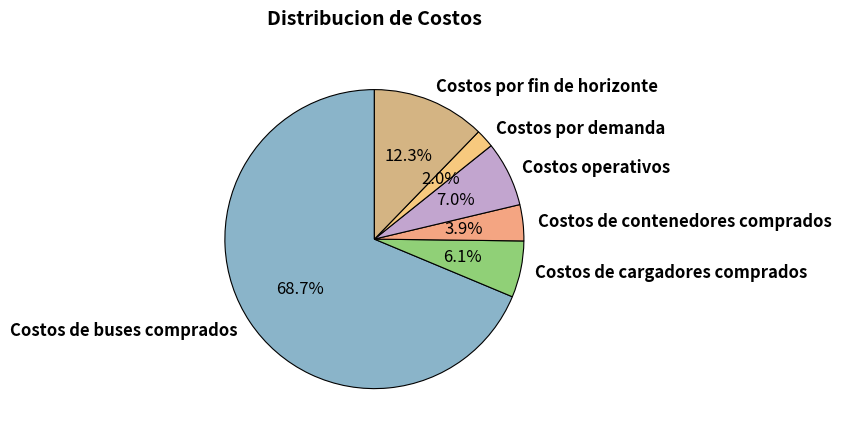

The Costos de contenedores comprados slice represents 4% of the pie. True or false?

True